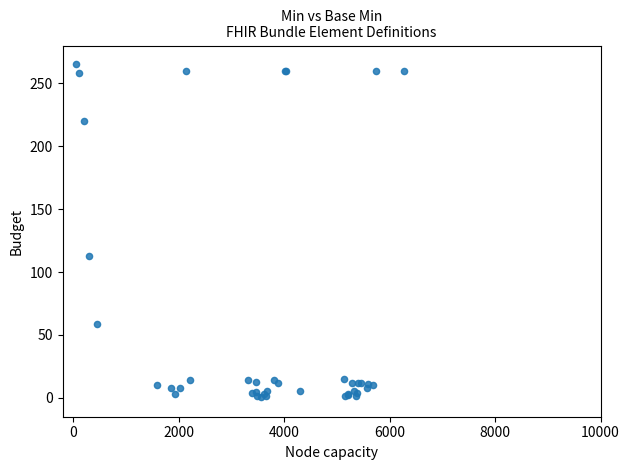

What Y value in the scatter plot is closest to 132?

113.0